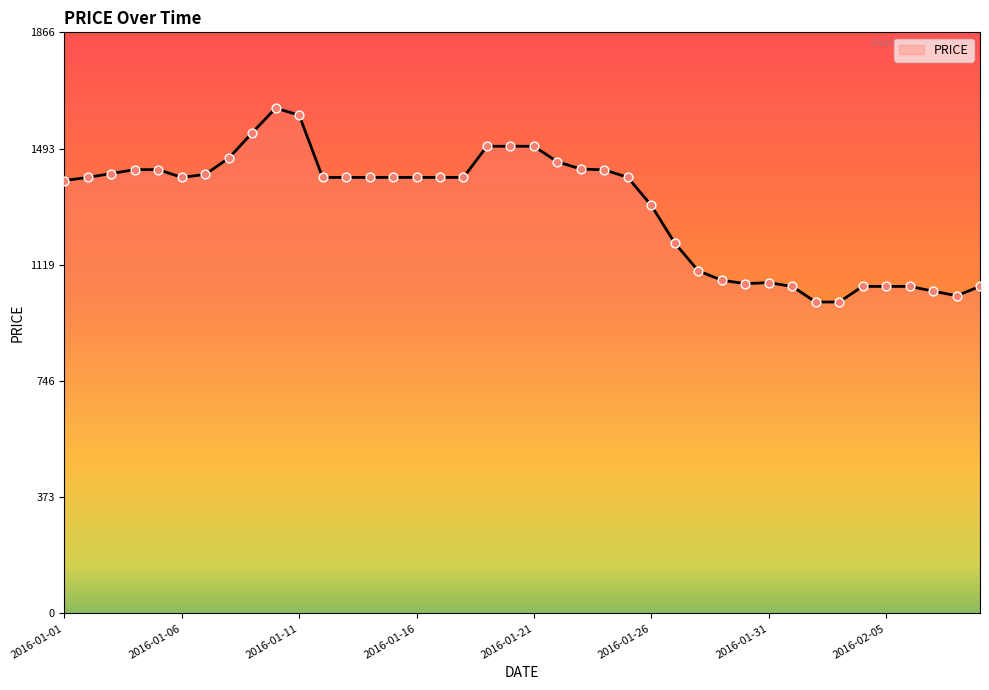

What is the difference between the maximum and minimum values?

622.4